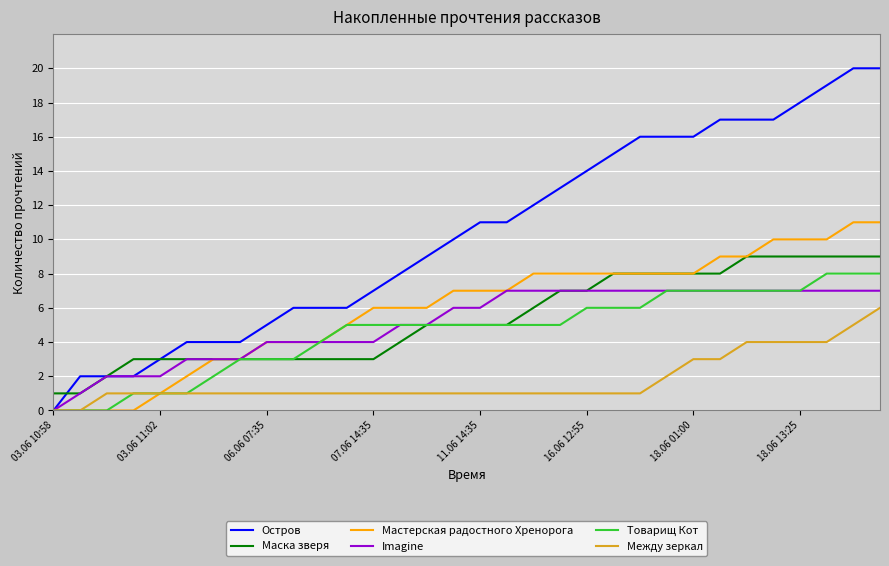

What is the average value of the Между зеркал series?

2